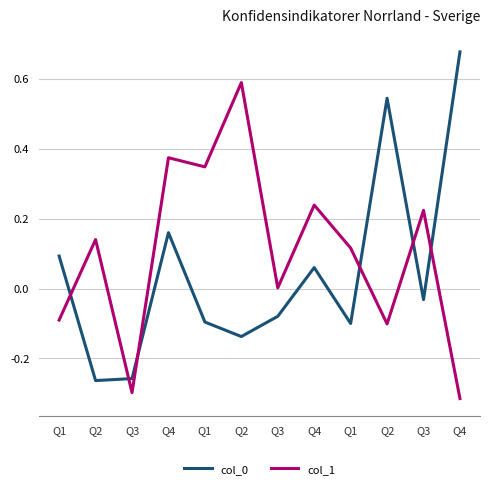

Does the chart display data point markers on the line(s)?

No